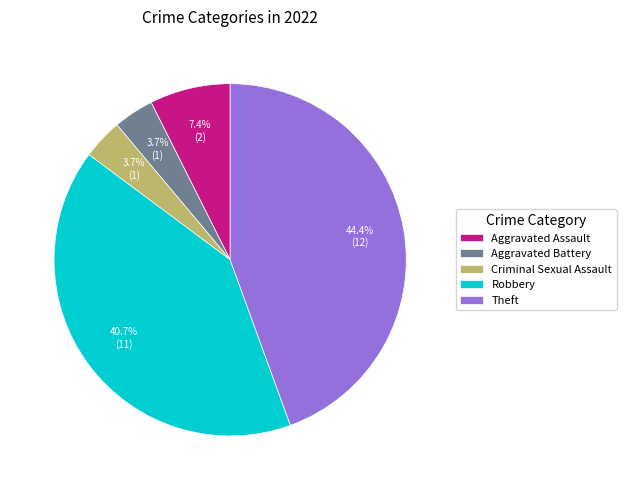

What percentage do Robbery and Aggravated Battery together represent?

44.4%